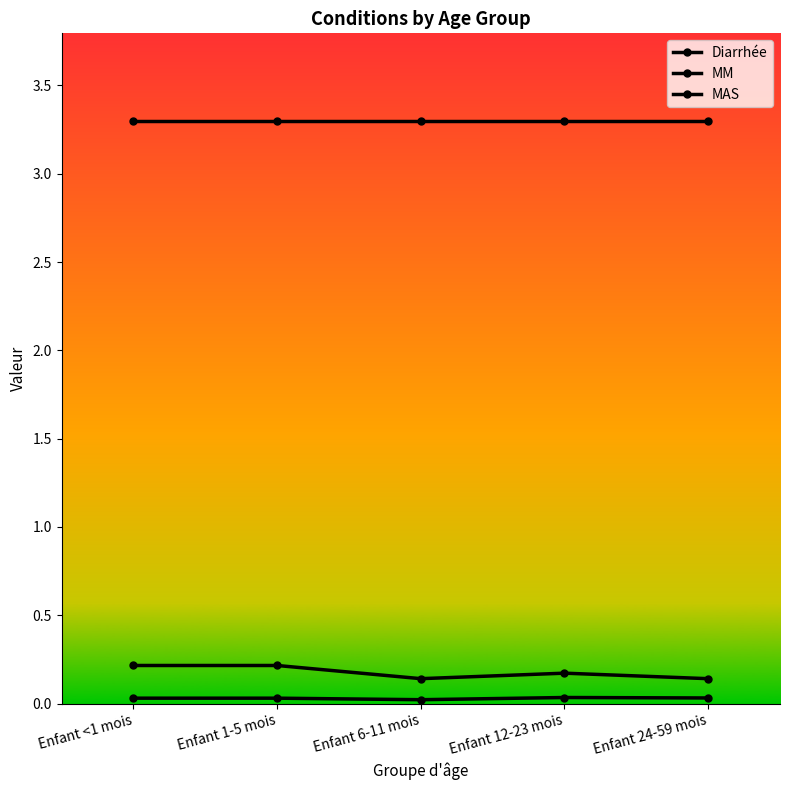

Which series changed the most between Enfant 6-11 mois and Enfant 24-59 mois?

MAS